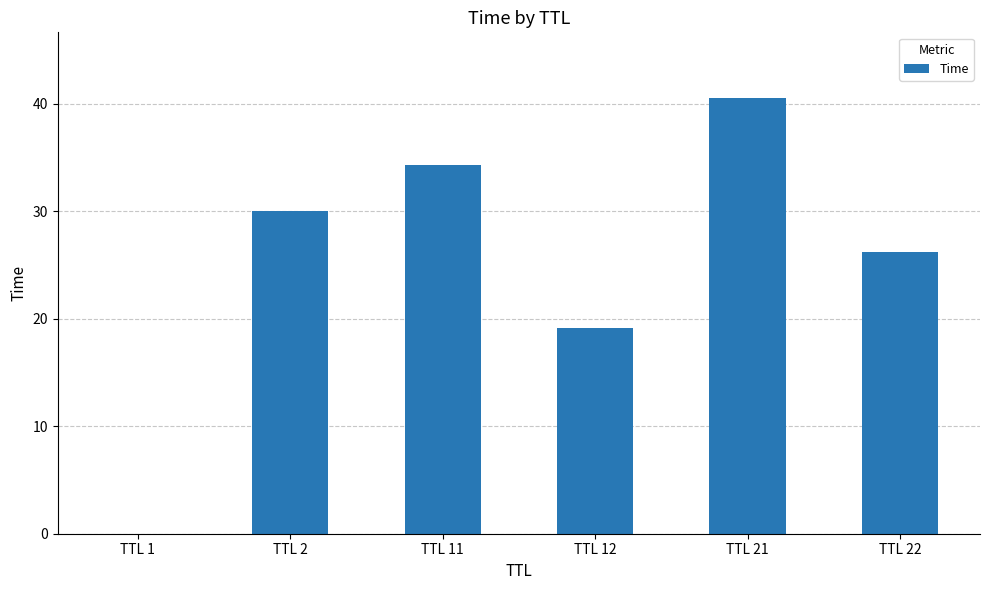

What is the change in value from TTL 11 to TTL 12?

-15.2